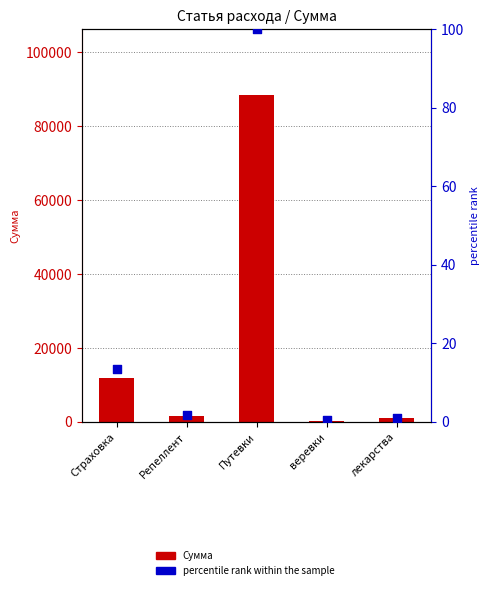

What is the total value across all series at Репеллент?

1528.7